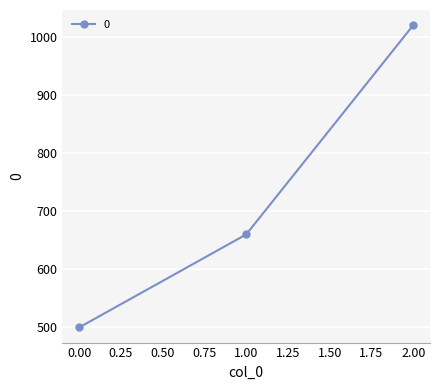

What is the value of the 1st point from the left?

500